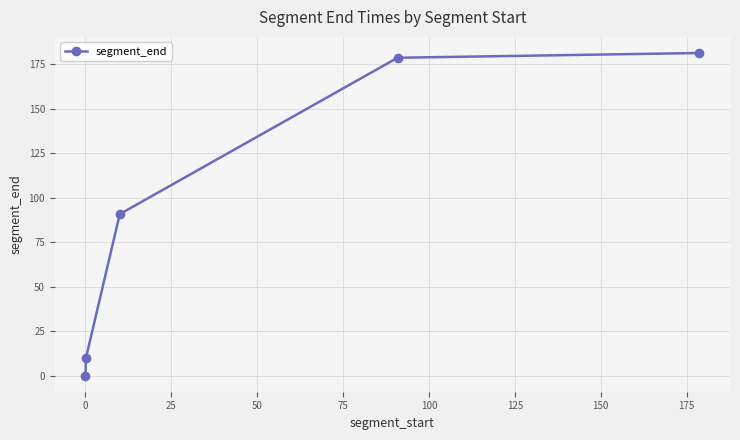

Reading left to right, what are all the values shown in this chart?

0.1	10.0	90.9	178.7	181.4